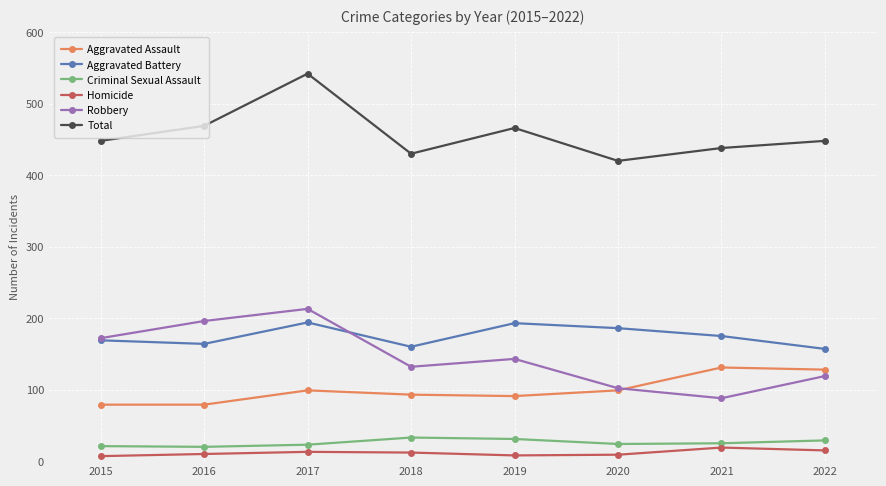

Which series has the largest total across all categories?

Total